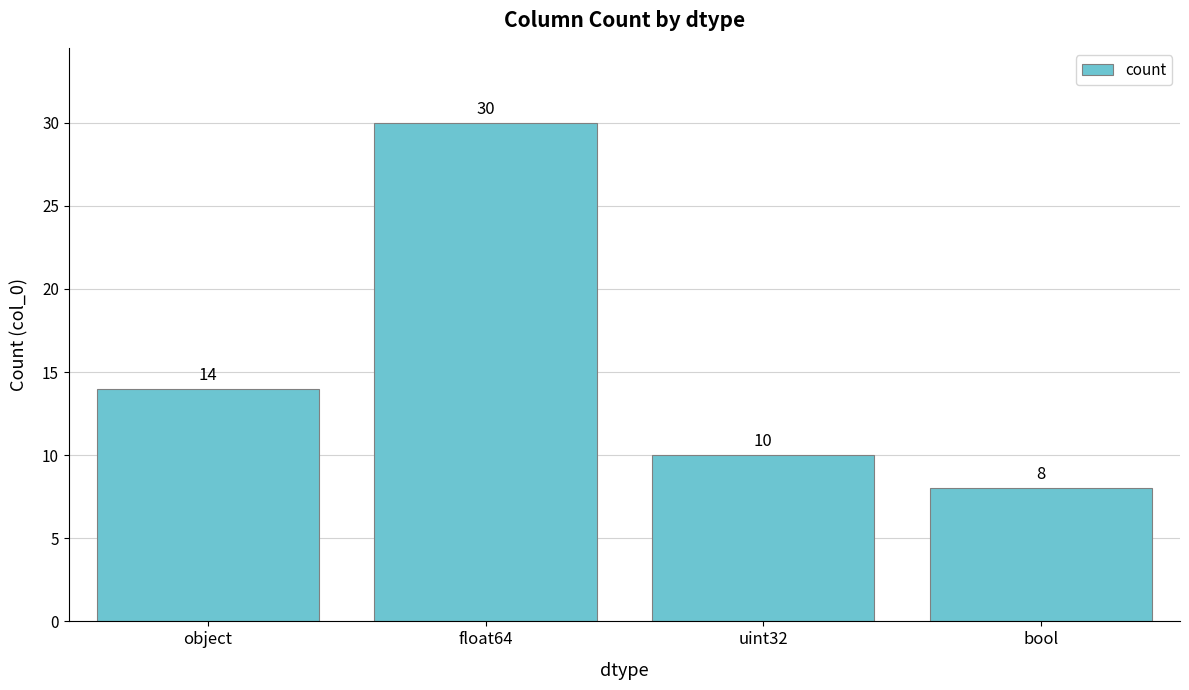

What is the sum of the values at object and bool?

22